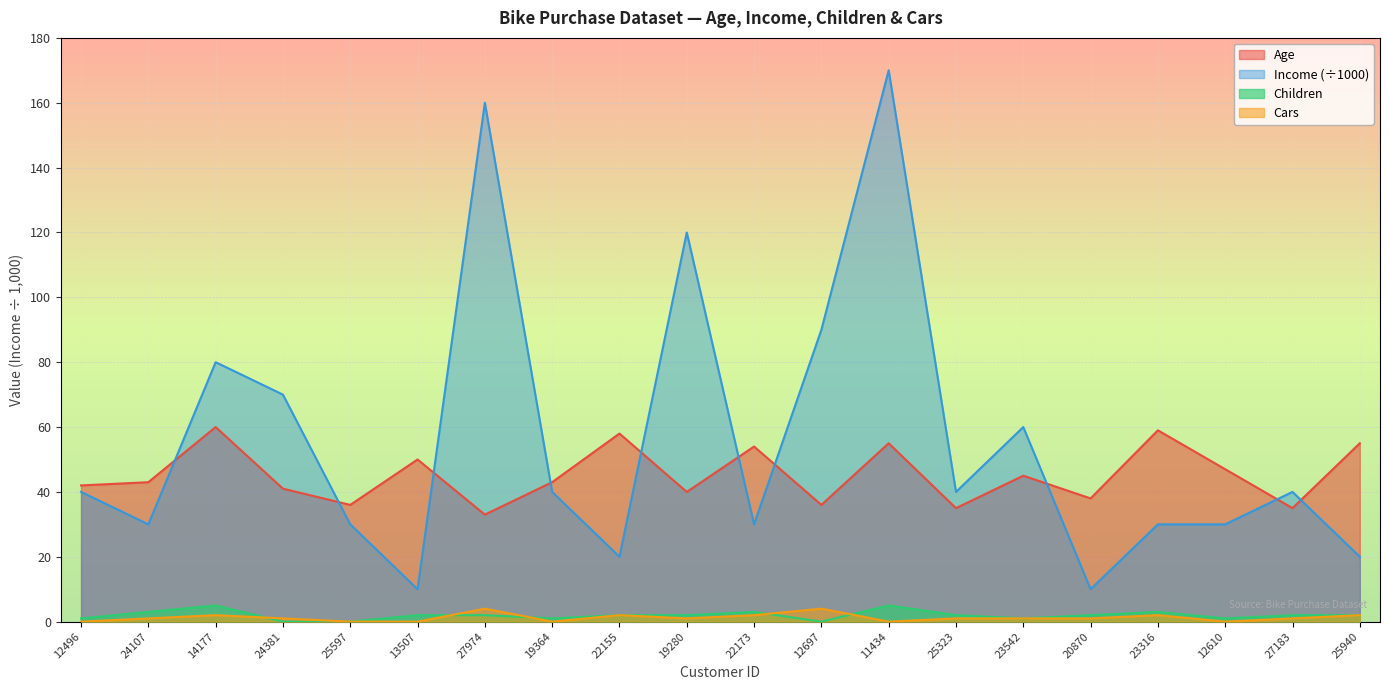

Reading right to left, what are all the values shown in this chart?

Age: 25940=55	27183=35	12610=47	23316=59	20870=38	23542=45	25323=35	11434=55	12697=36	22173=54	19280=40	22155=58	19364=43	27974=33	13507=50	25597=36	24381=41	14177=60	24107=43	12496=42
Income: 25940=20	27183=40	12610=30	23316=30	20870=10	23542=60	25323=40	11434=170	12697=90	22173=30	19280=120	22155=20	19364=40	27974=160	13507=10	25597=30	24381=70	14177=80	24107=30	12496=40
Children: 25940=2	27183=2	12610=1	23316=3	20870=2	23542=1	25323=2	11434=5	12697=0	22173=3	19280=2	22155=2	19364=1	27974=2	13507=2	25597=0	24381=0	14177=5	24107=3	12496=1
Cars: 25940=2	27183=1	12610=0	23316=2	20870=1	23542=1	25323=1	11434=0	12697=4	22173=2	19280=1	22155=2	19364=0	27974=4	13507=0	25597=0	24381=1	14177=2	24107=1	12496=0